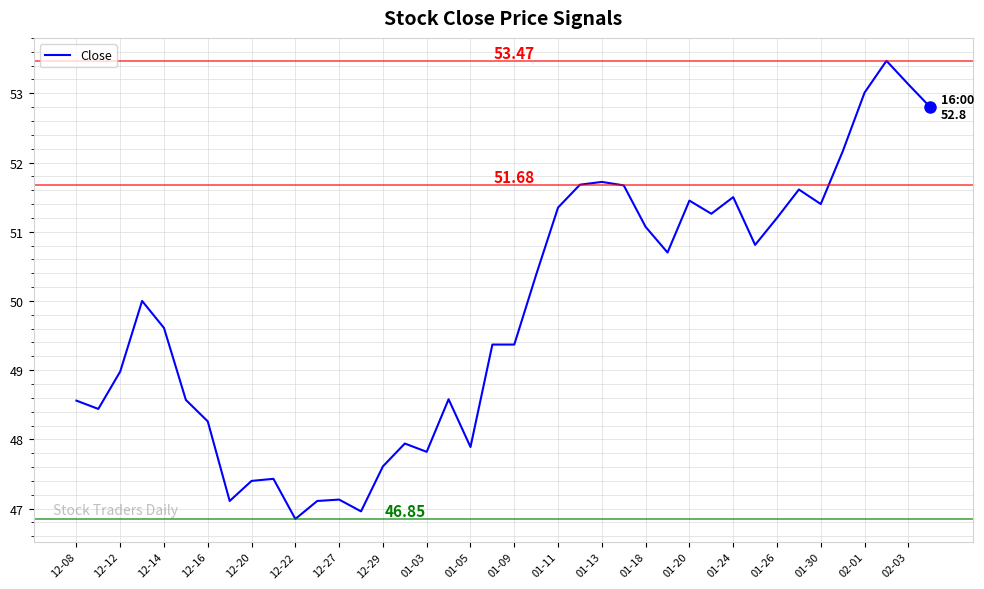

How many interior local valleys (lower than both neighbors) does the data have?

10